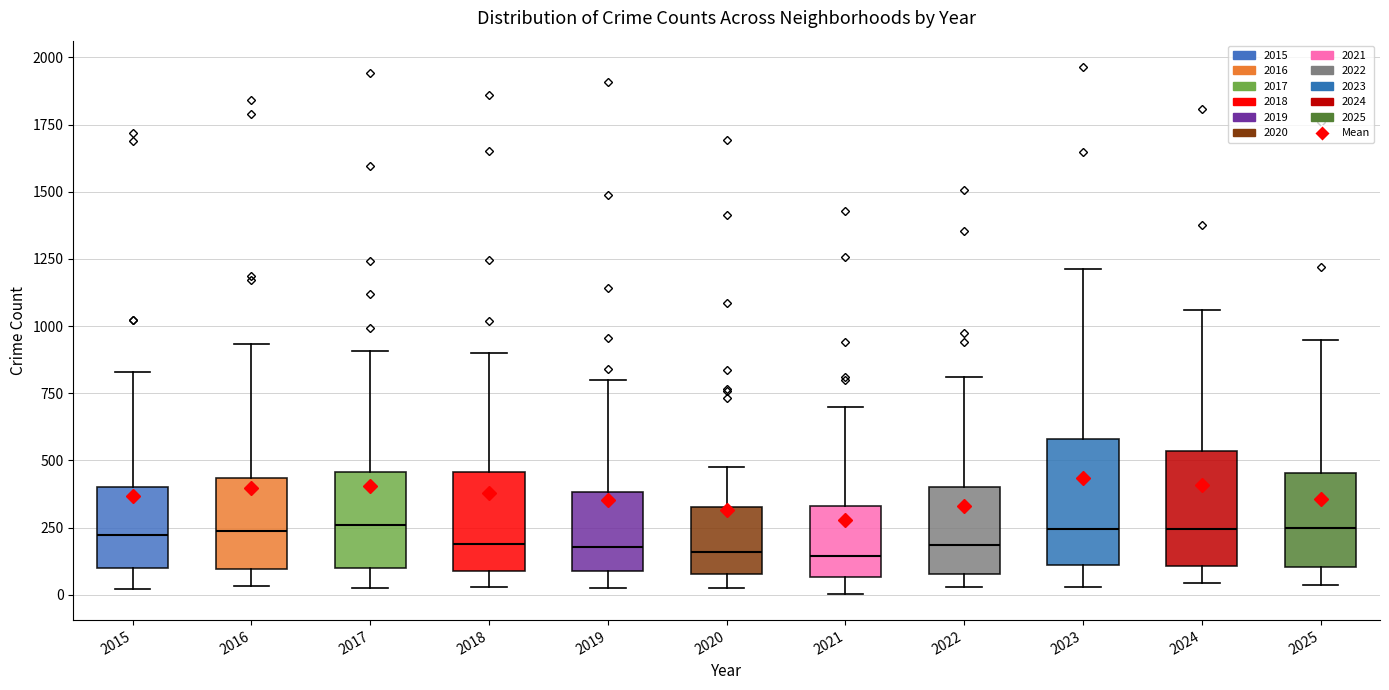

Reading left to right, transcribe this box plot: for each box, give where its median line is, the range the box spans, and where its two whiskers end, as read against the y-axis. The values are not printed on the chart, so give them approximately, as read against the axis.

2015: median 200, box 100 to 400, whiskers 0 to 850
2016: median 250, box 100 to 450, whiskers 50 to 950
2017: median 250, box 100 to 450, whiskers 50 to 900
2018: median 200, box 100 to 450, whiskers 50 to 900
2019: median 200, box 100 to 400, whiskers 0 to 800
2020: median 150, box 100 to 350, whiskers 50 to 450
2021: median 150, box 50 to 350, whiskers 0 to 700
2022: median 200, box 100 to 400, whiskers 50 to 800
2023: median 250, box 100 to 600, whiskers 50 to 1200
2024: median 250, box 100 to 550, whiskers 50 to 1050
2025: median 250, box 100 to 450, whiskers 50 to 950